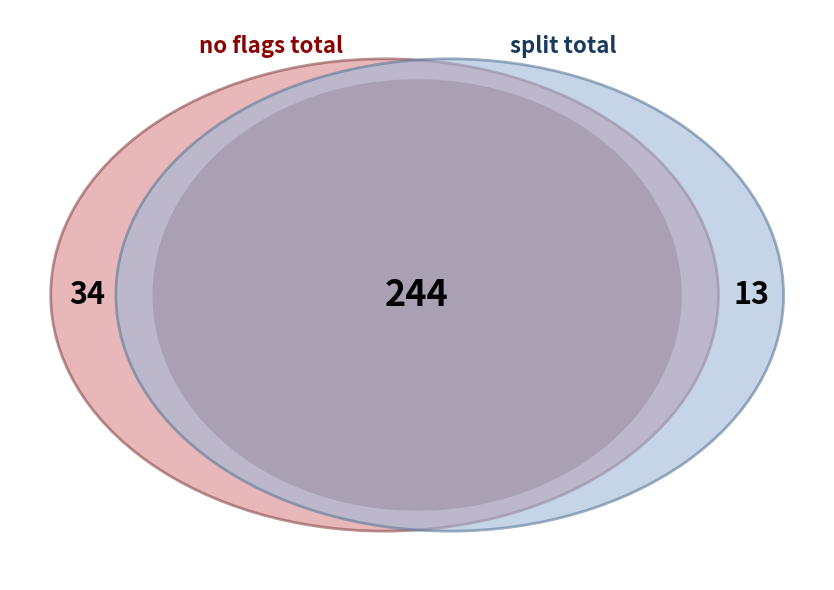

Does 4 represent more than half of the total?

No